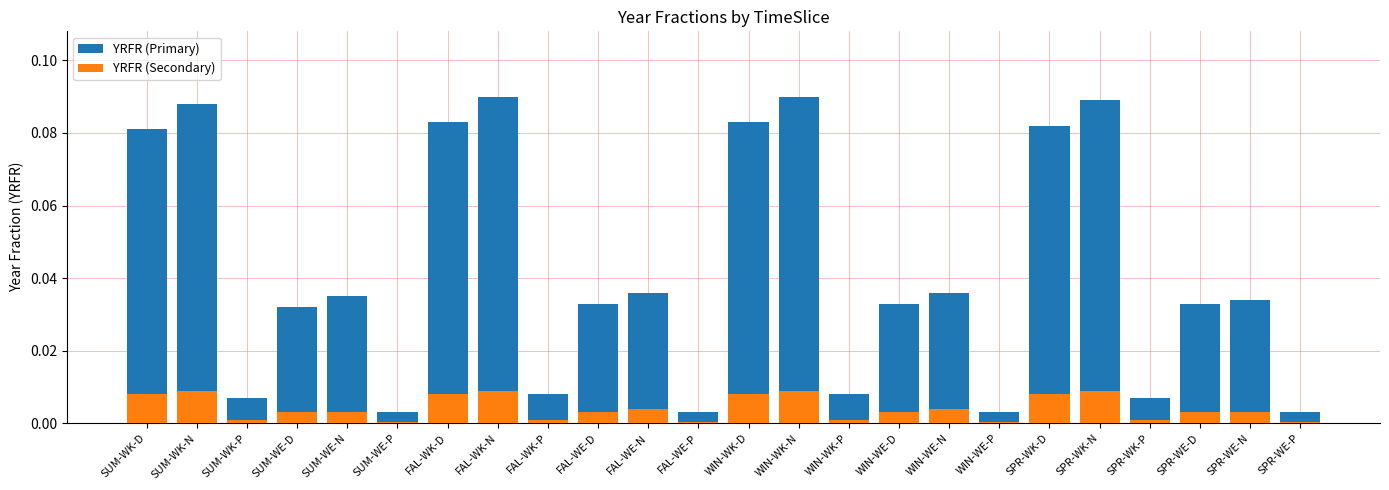

Does the chart contain any negative values?

No